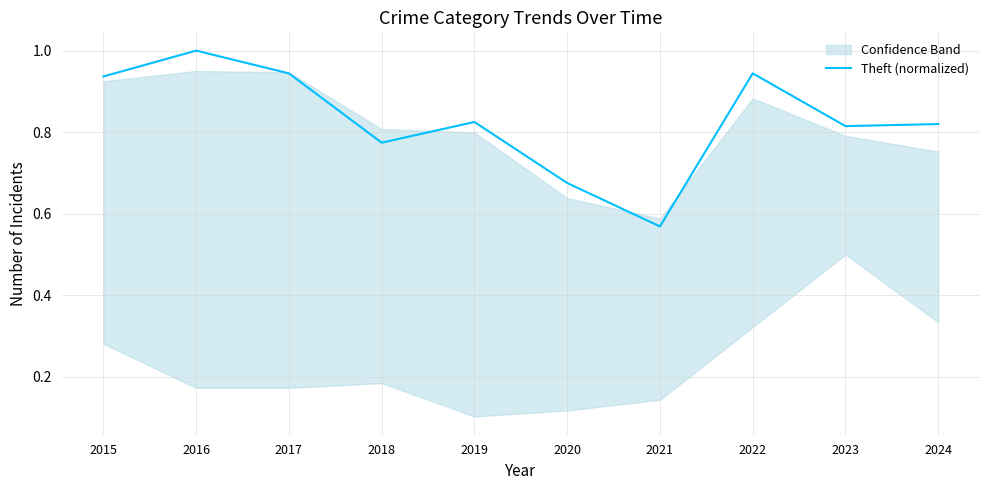

The chart shows a value of 1.5 at 2019. True or false?

False